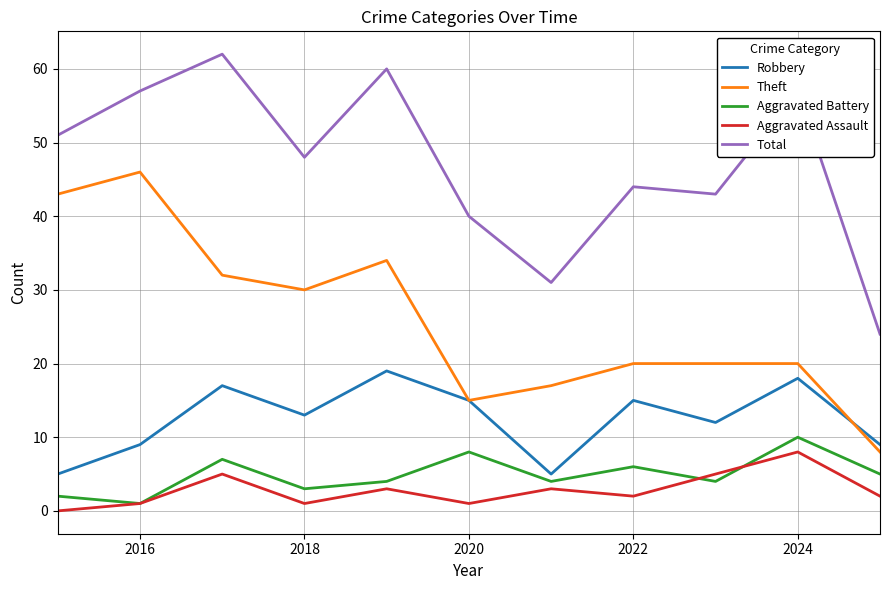

True or false: Aggravated Assault and Robbery cross at least once.

False